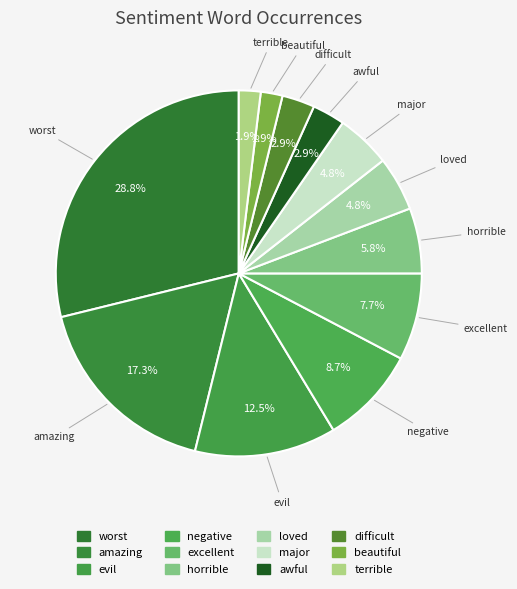

To the nearest percent, what percentage of the pie is terrible?

2%